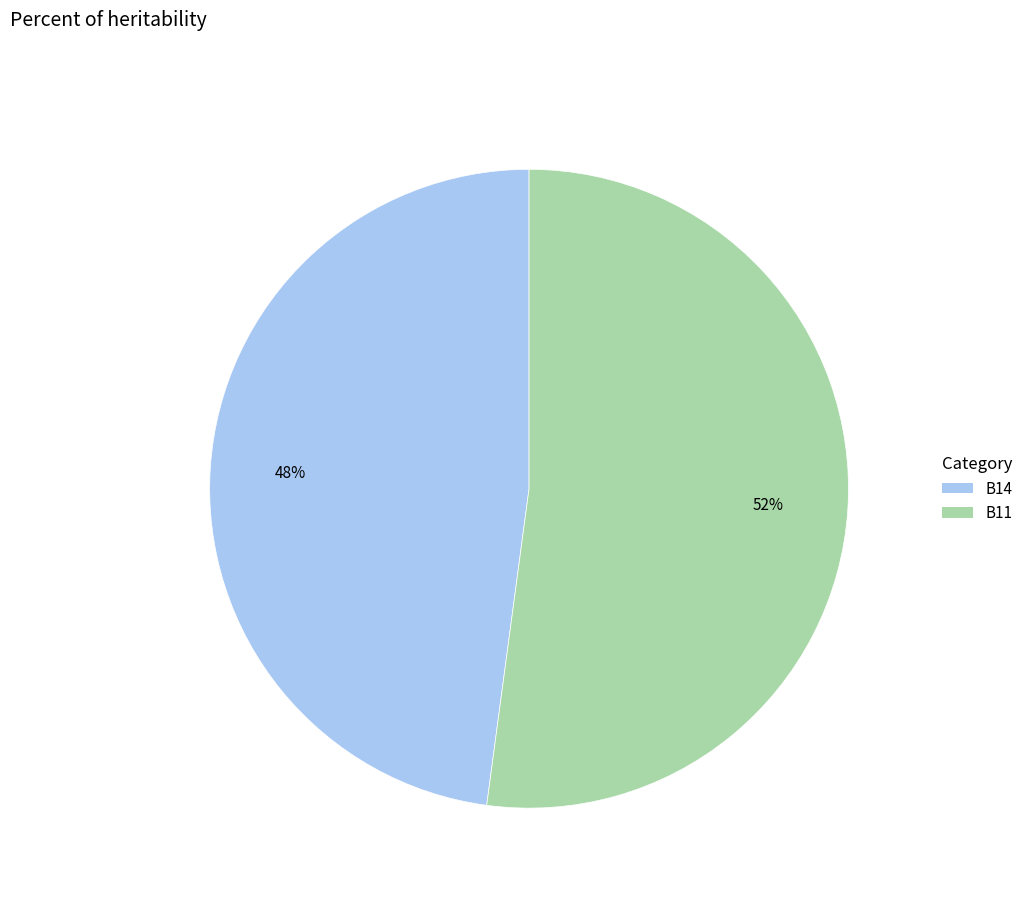

To the nearest percent, what is the average slice percentage?

50%